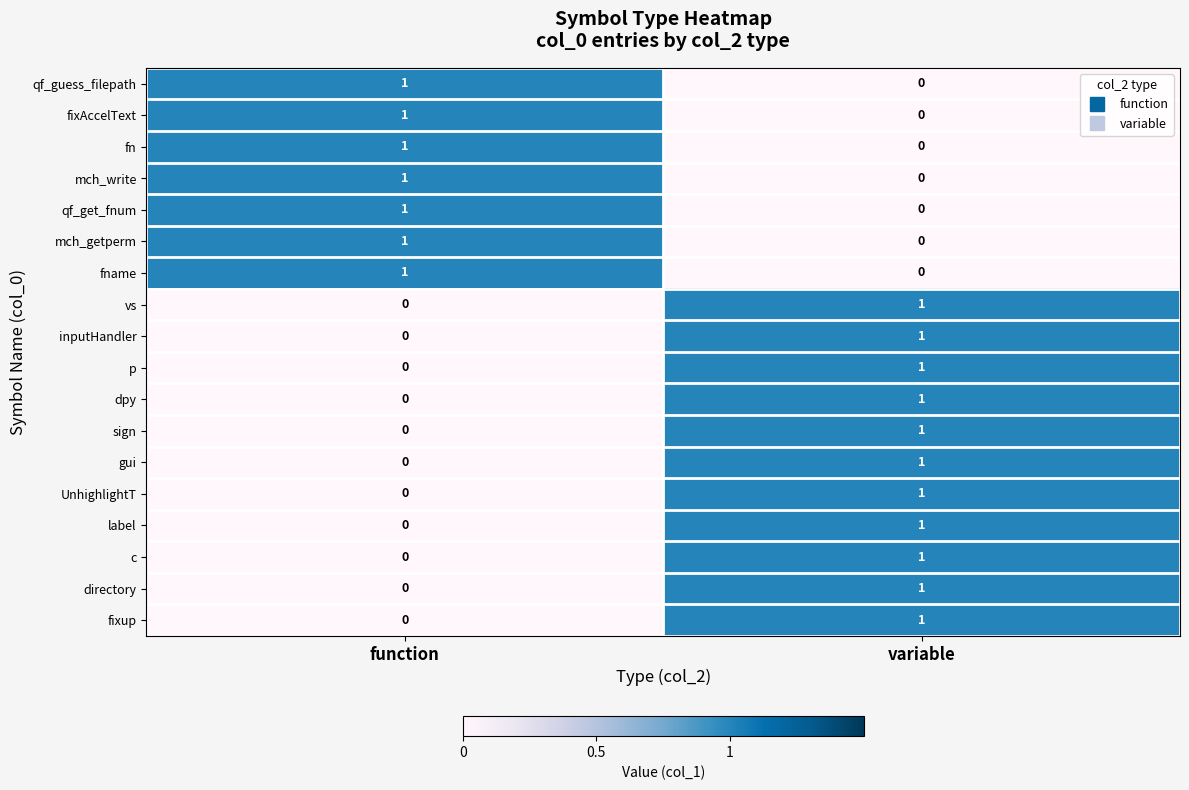

Rank the categories by fn value from highest to lowest.

function, variable